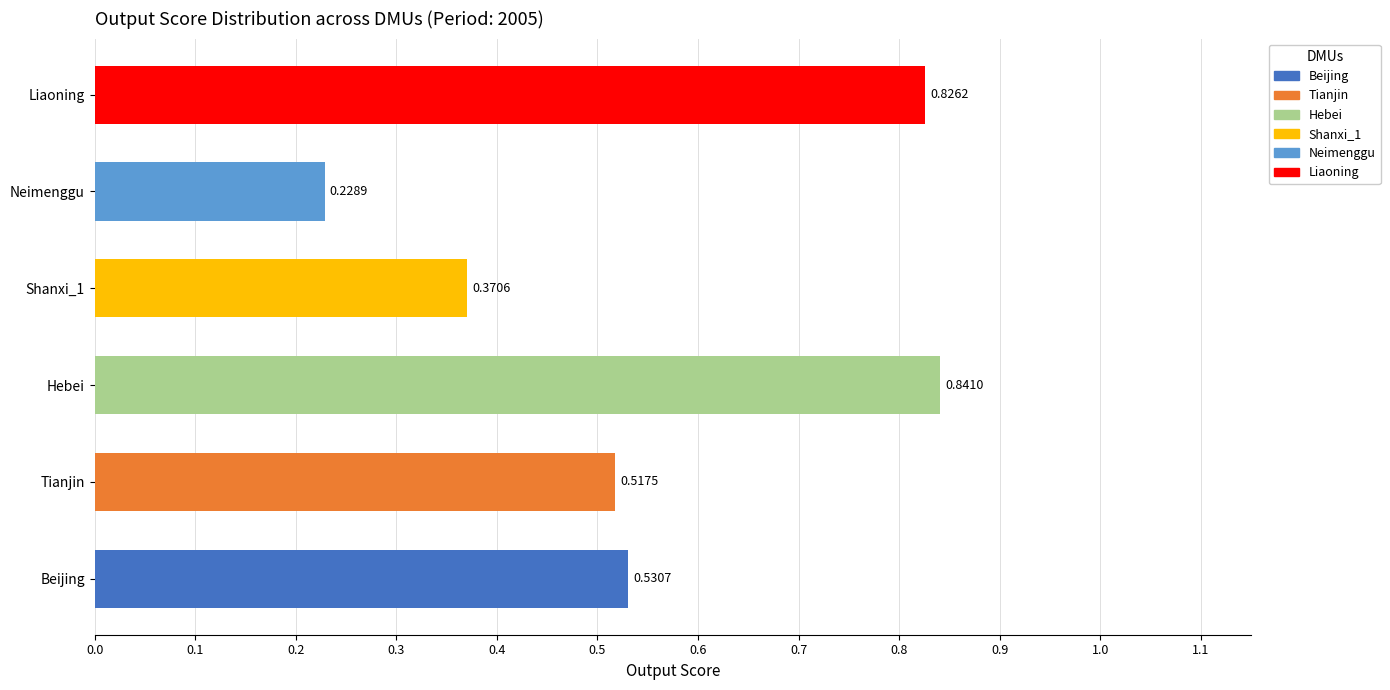

Reading left to right, list all the values displayed in this chart.

0.5	0.5	0.8	0.4	0.2	0.8